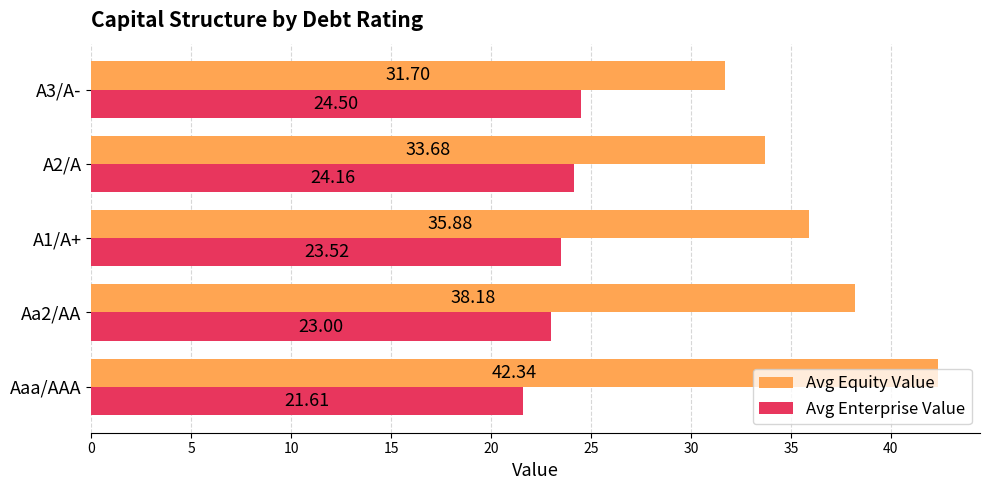

How many values in the Avg Equity Value series are below 35?

2